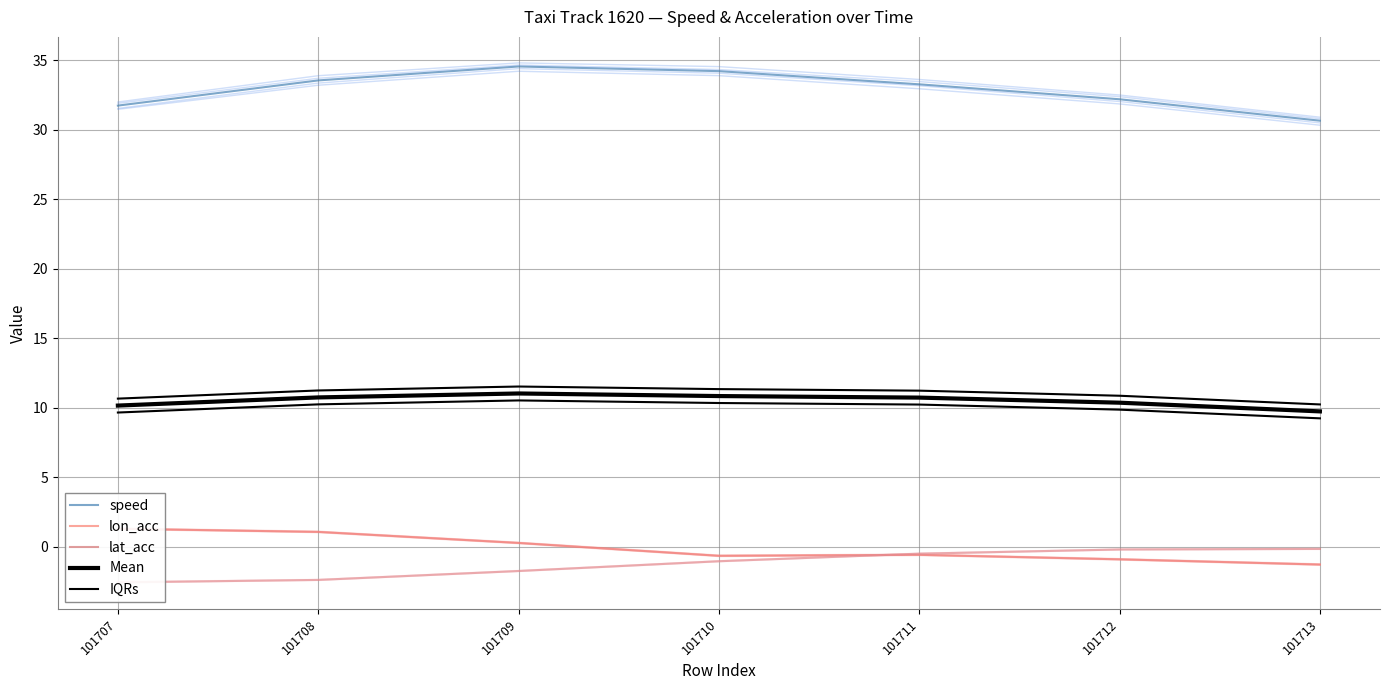

Where do lat_acc and lon_acc first cross each other?

101710 and 101711